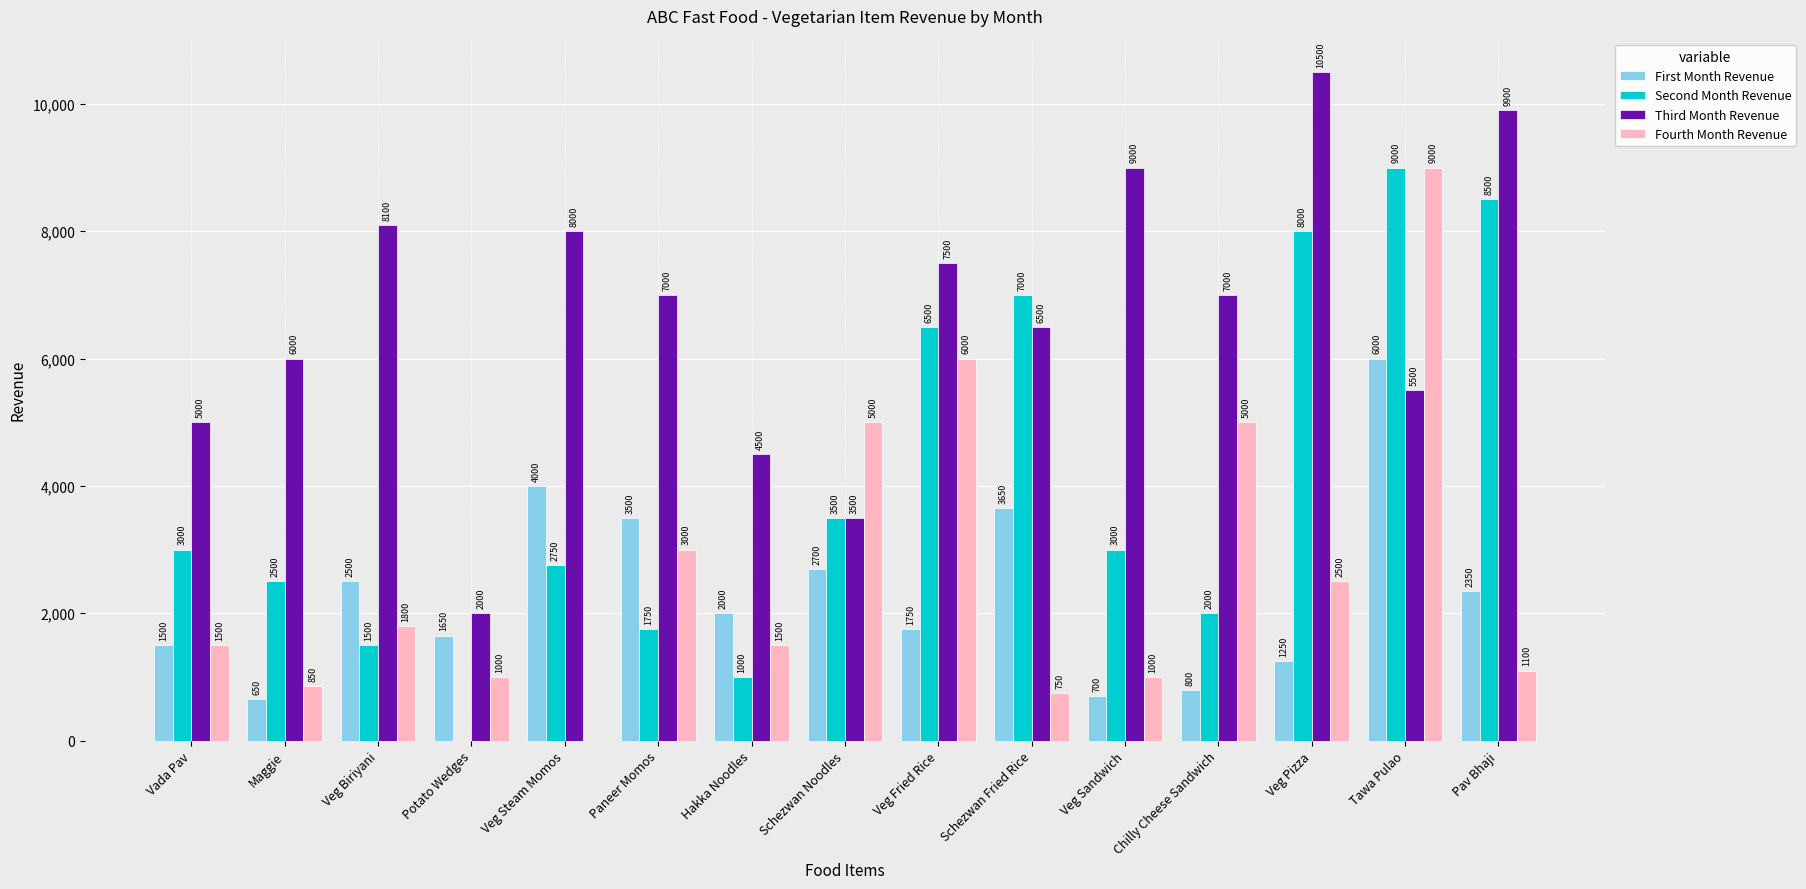

At which category is the sum across all series the highest?

Tawa Pulao